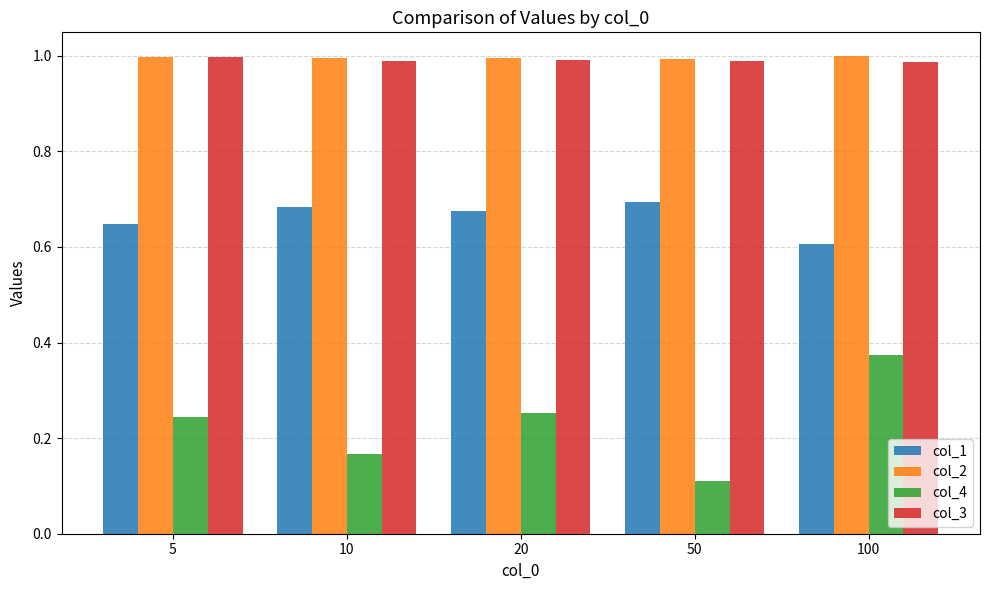

Rank the categories by col_4 value from highest to lowest.

100, 20, 5, 10, 50